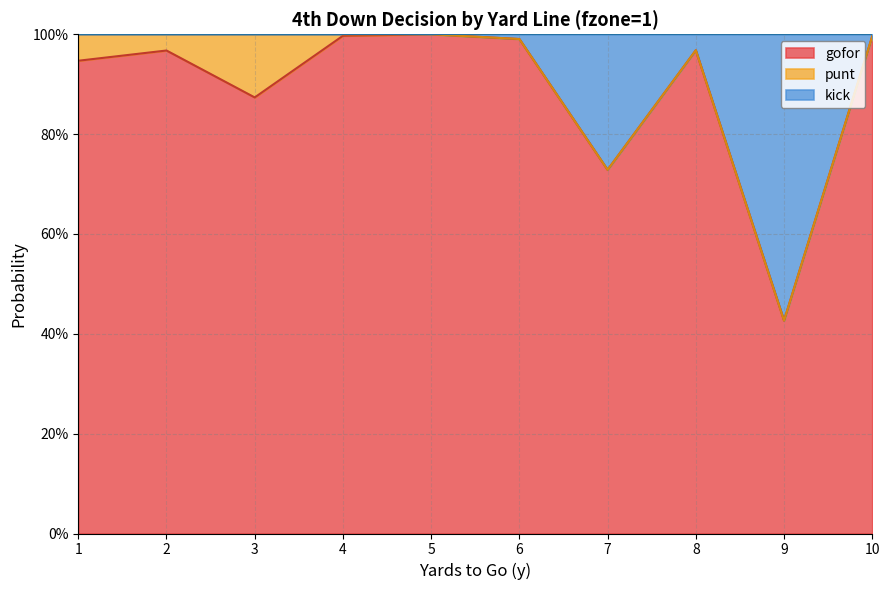

What is the value of the gofor point at the 2nd from the left?

1.0